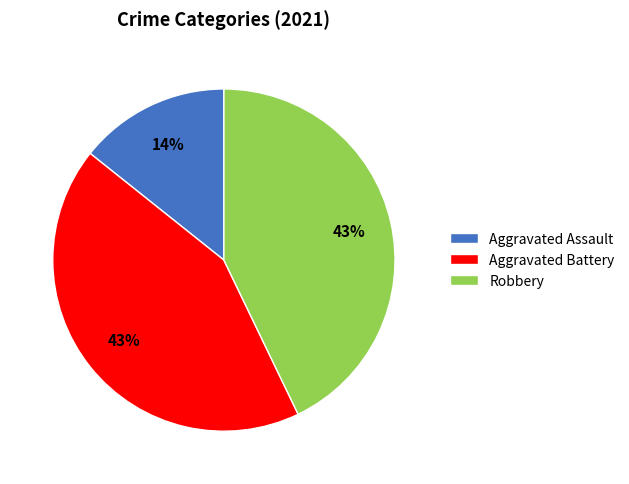

Which has a higher value, Robbery or Aggravated Assault?

Robbery